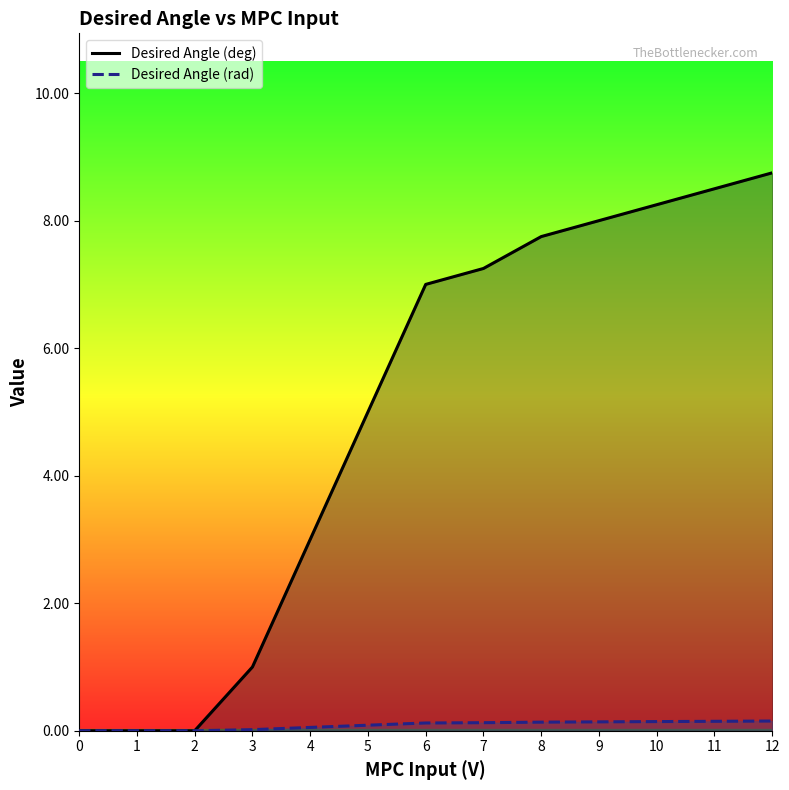

Reading left to right, extract all data points from this chart.

Desired Angle (deg): 0=0.0	1=0.0	2=0.0	3=1.0	4=3.0	5=5.0	6=7.0	7=7.2	8=7.8	9=8.0	10=8.2	11=8.5	12=8.8
Desired Angle (rad): 0=0.0	1=0.0	2=0.0	3=0.0	4=0.1	5=0.1	6=0.1	7=0.1	8=0.1	9=0.1	10=0.1	11=0.1	12=0.2